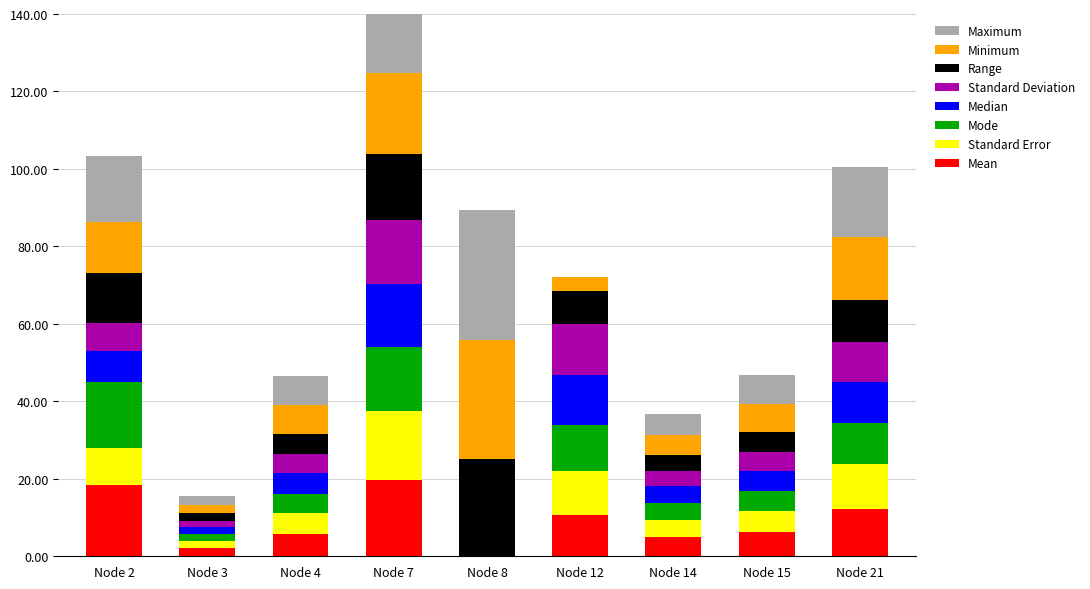

What is the maximum value for Mean?

19.7